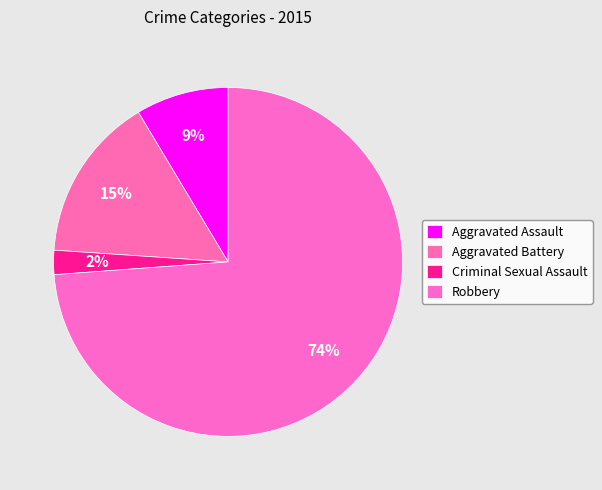

What is the ratio of the value at Aggravated Assault to the value at Aggravated Battery?

0.6